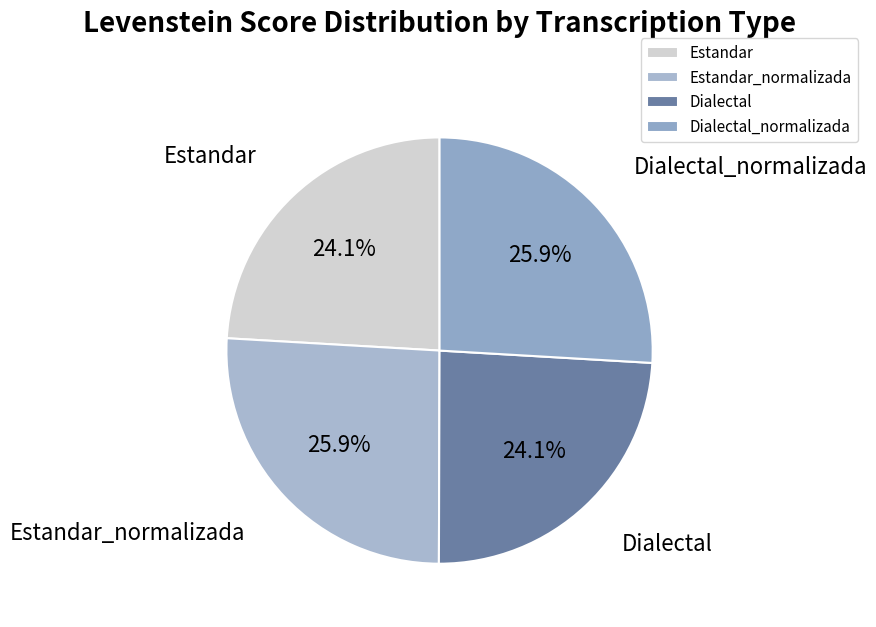

To the nearest percent, what is the combined percentage of Estandar_normalizada and Estandar?

50%